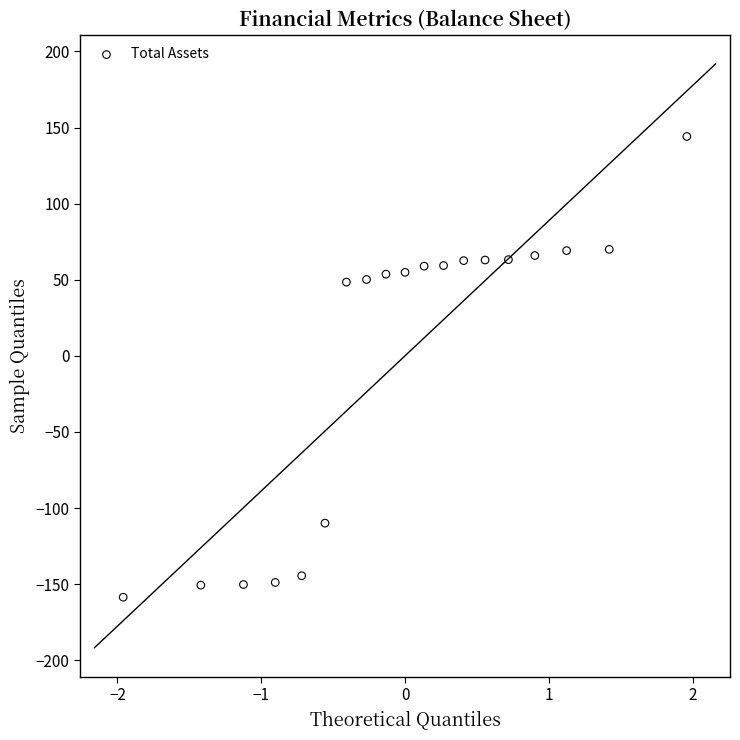

What is the range of Y values (max minus min)?

302.8